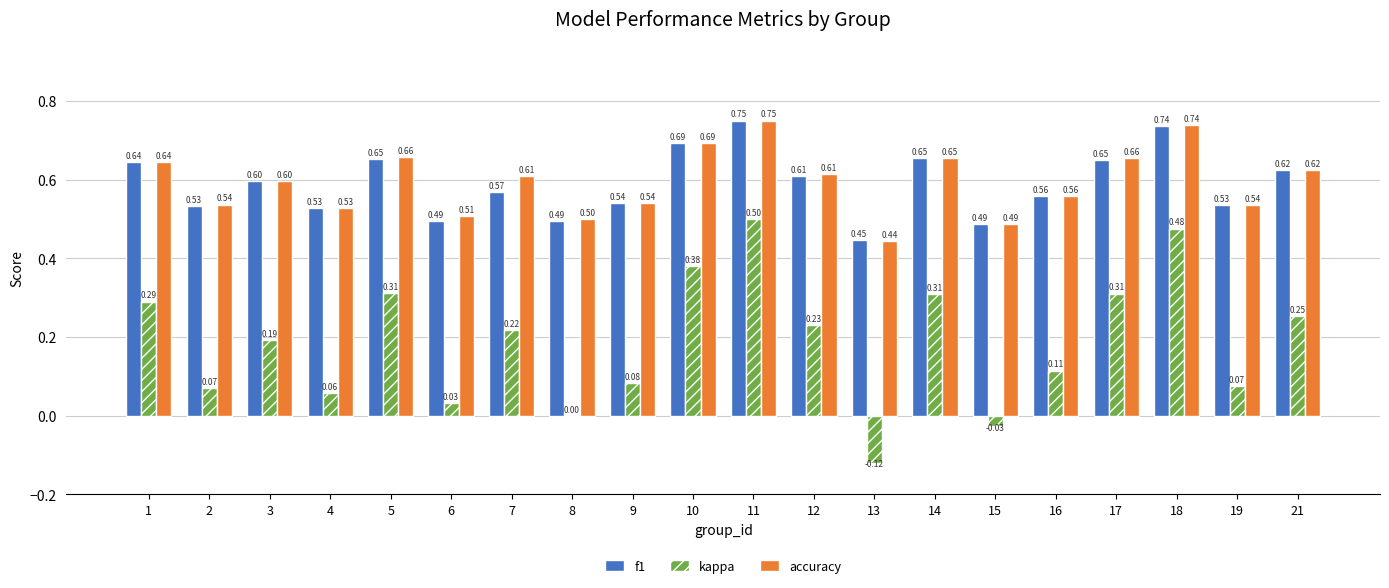

Which series changed the most between 1 and 14?

kappa